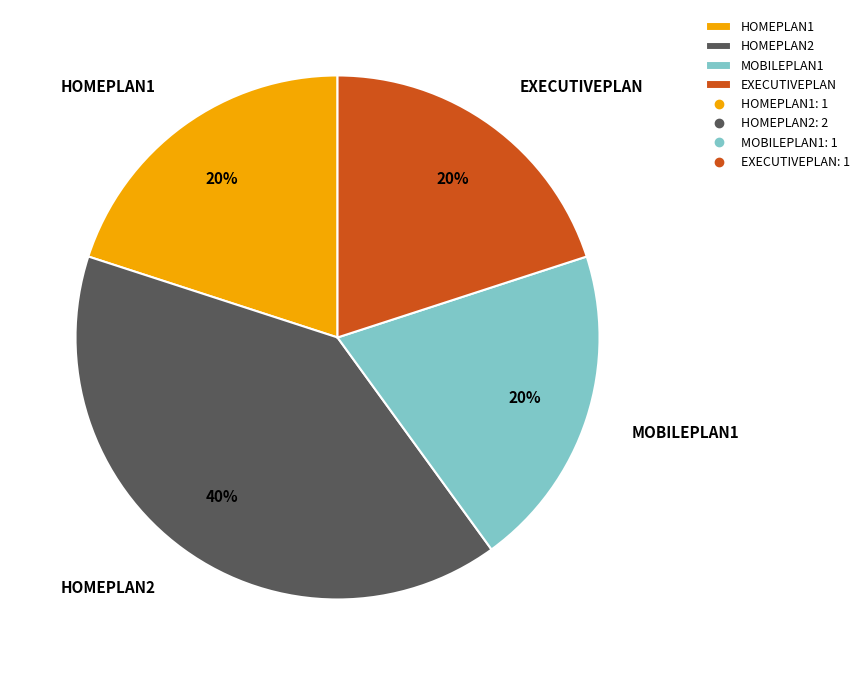

Is it true that MOBILEPLAN1 is 20% of the pie?

True